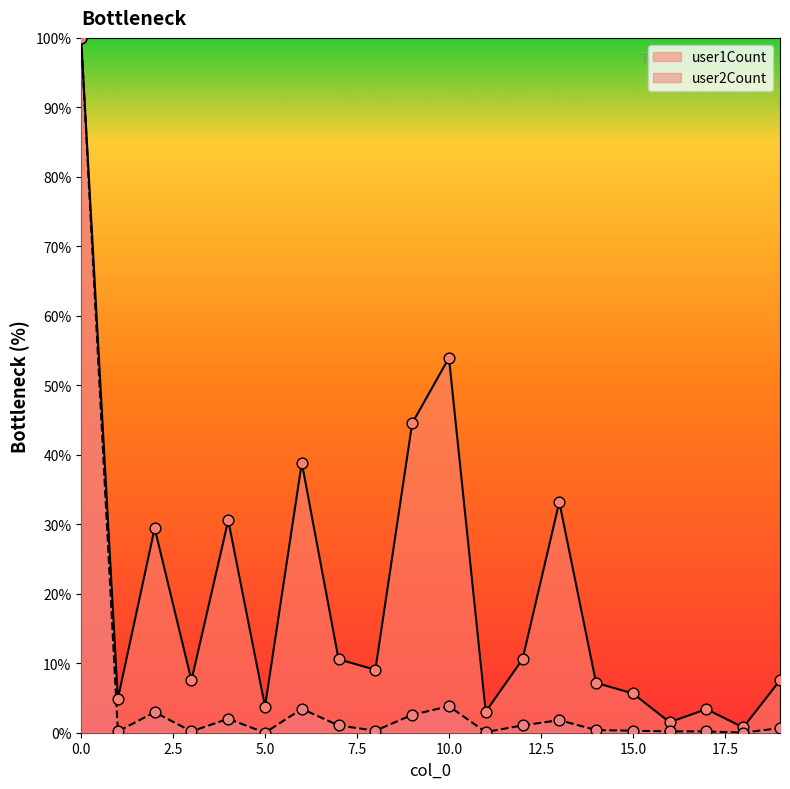

Which series has the largest total across all categories?

user1Count